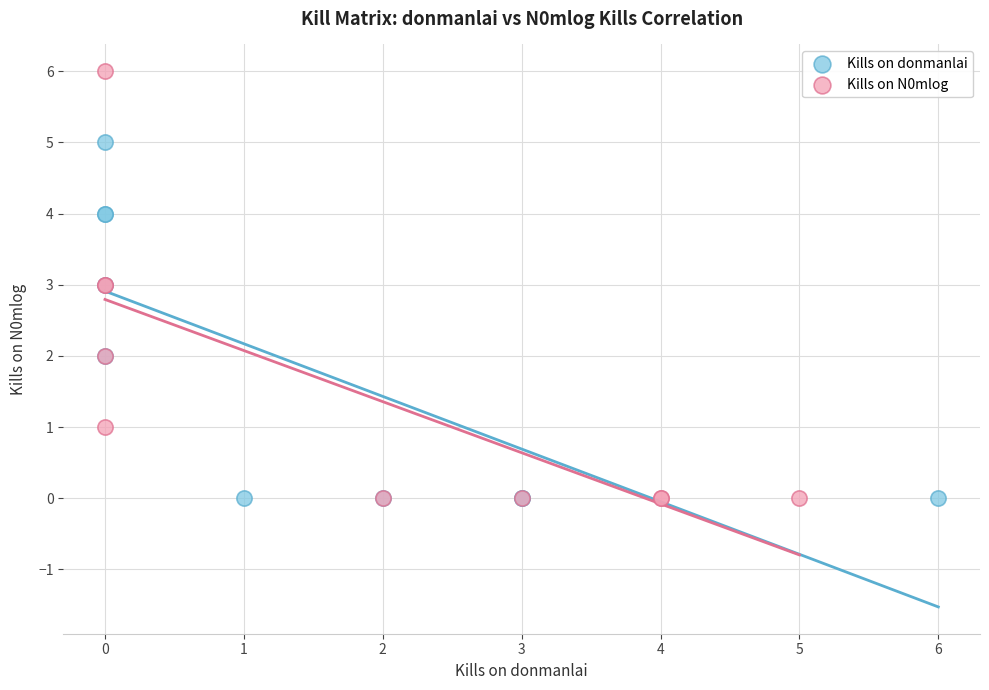

Which series reaches the maximum Y coordinate?

Kills on N0mlog